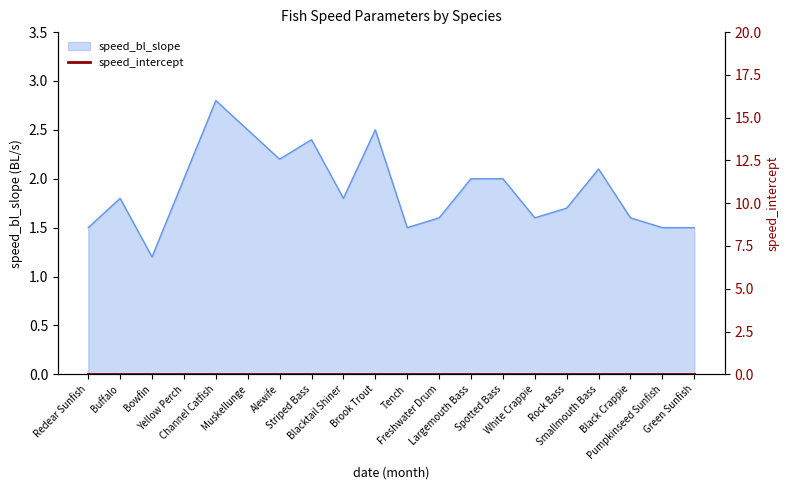

What is the label of the 8th point from the right?

Largemouth Bass